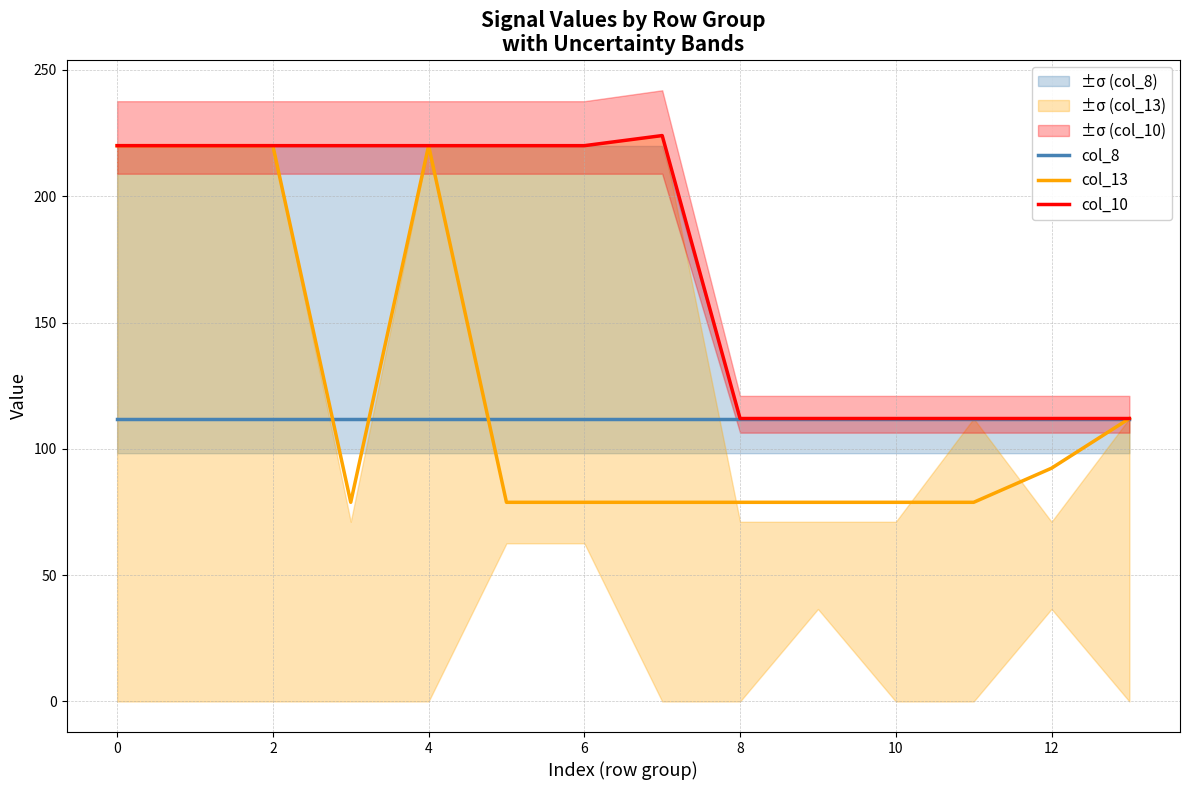

Is it true that col_13 equals 53.9 at 8?

False